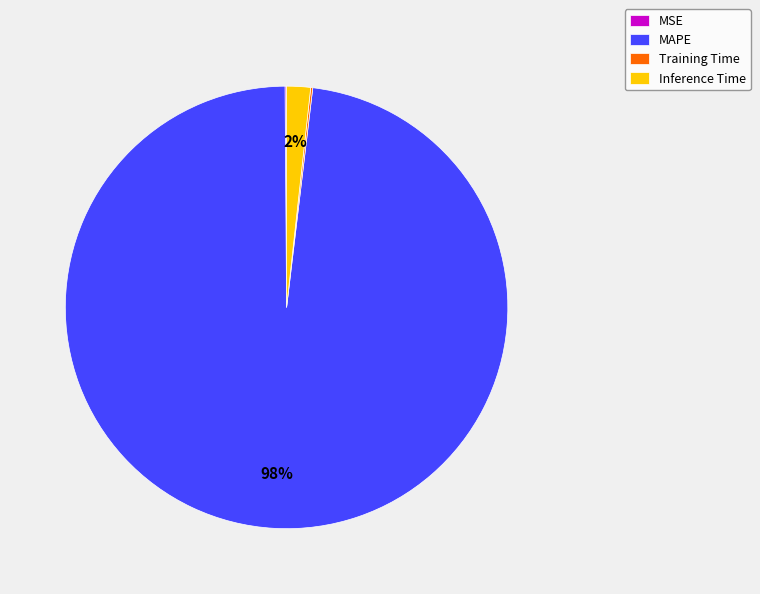

Which slice represents more than half of the pie?

MAPE